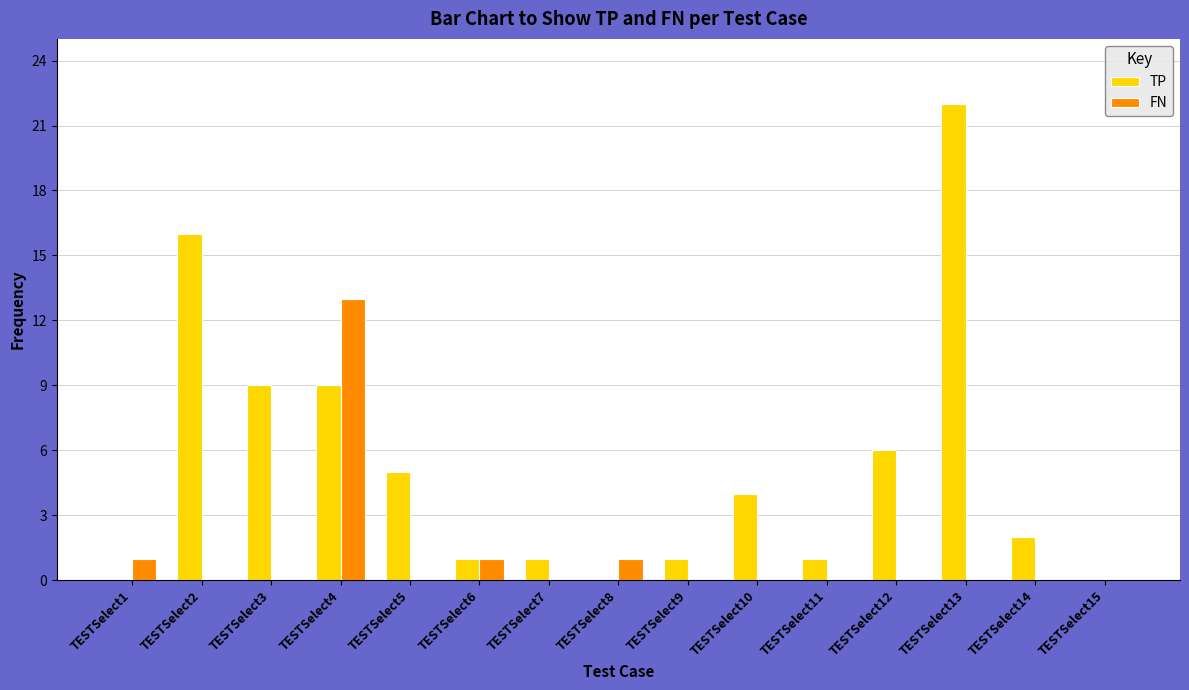

What is the sum of all FN values?

16